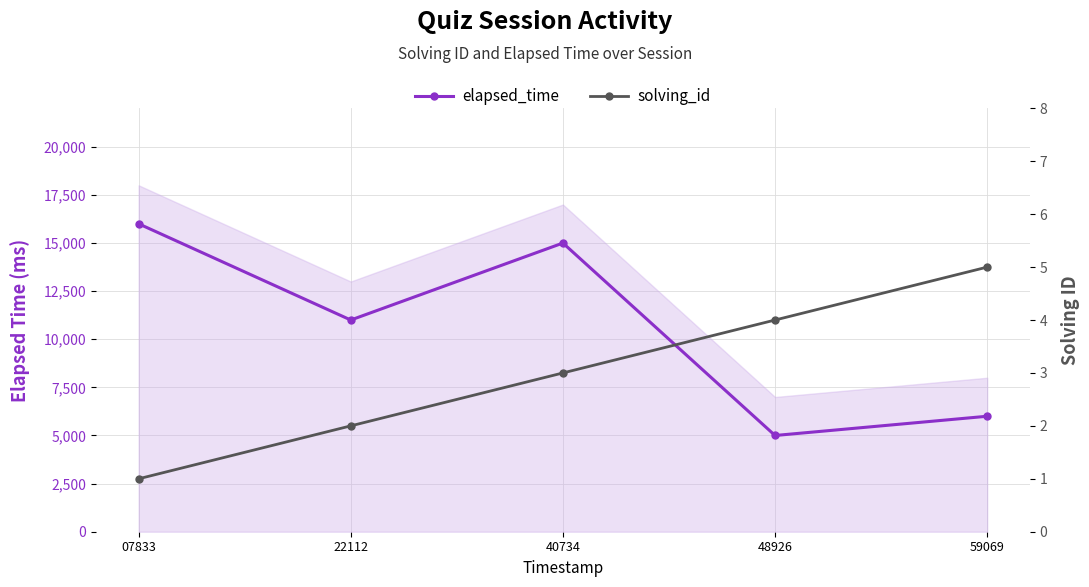

What is the sum of the solving_id values at 59069 and 07833?

6